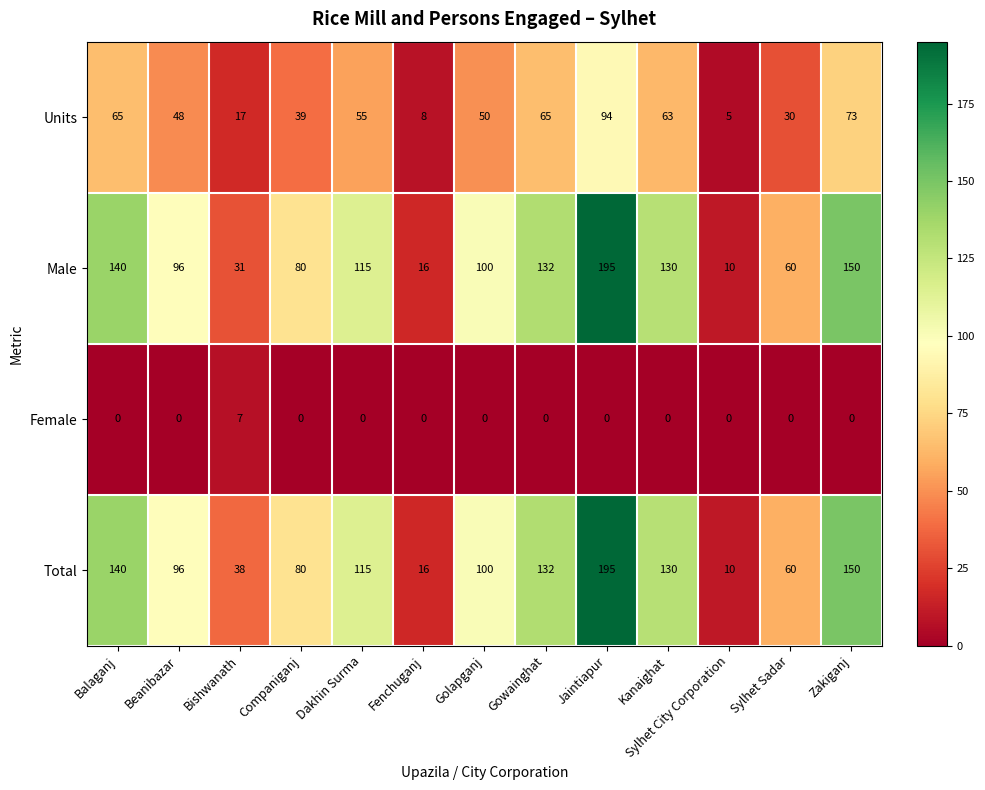

How many categories are shown in the chart?

13